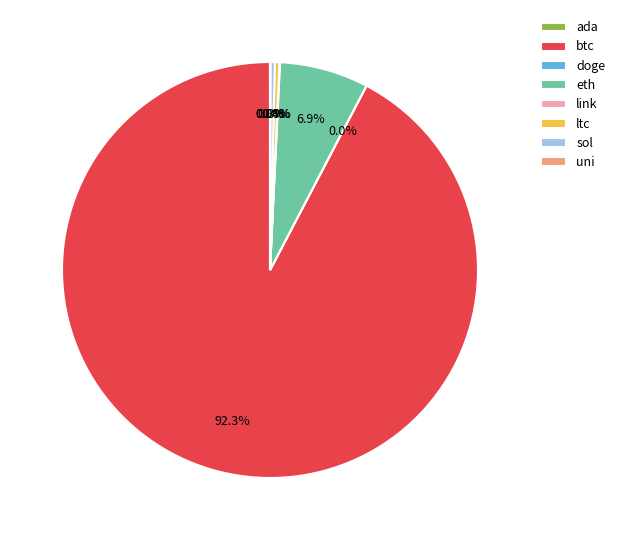

To the nearest percent, what percentage of the pie is btc?

92%